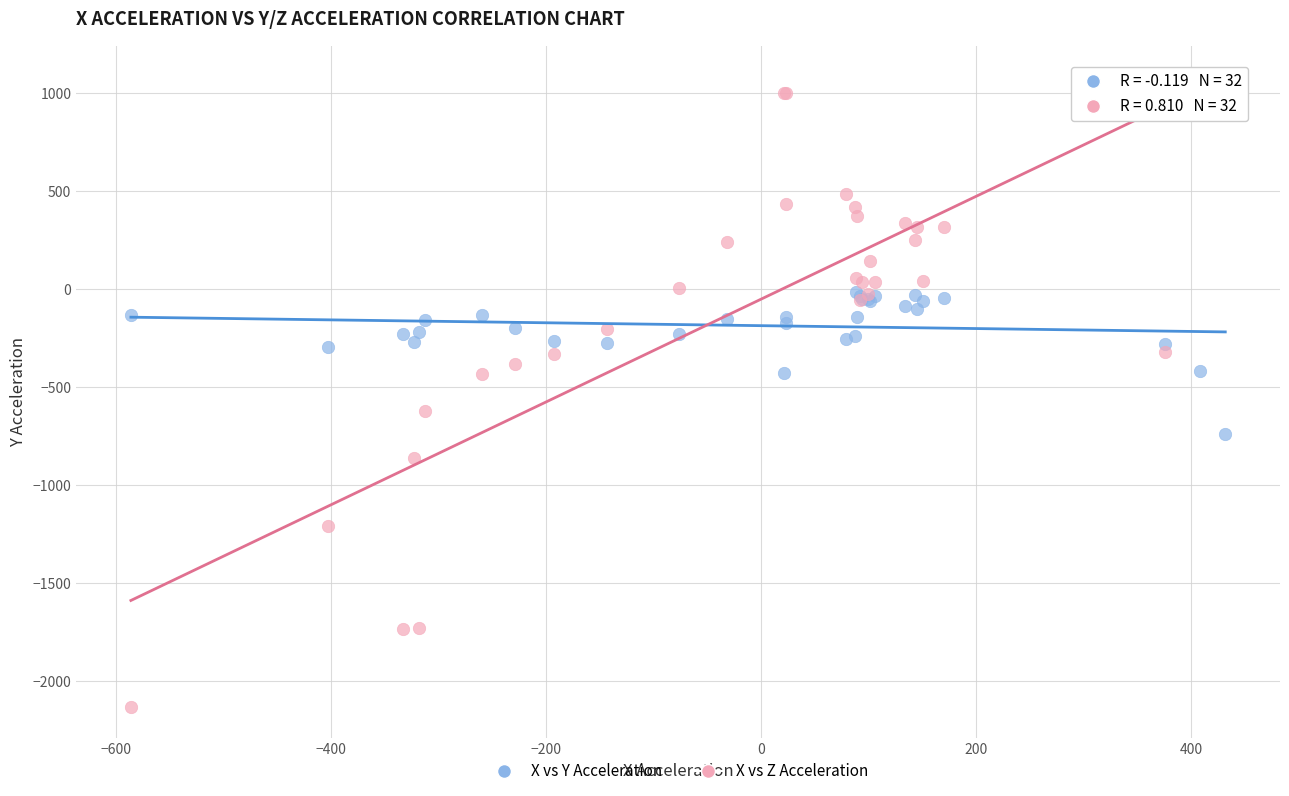

Across all series, what Y value is closest to -565?

-623.5